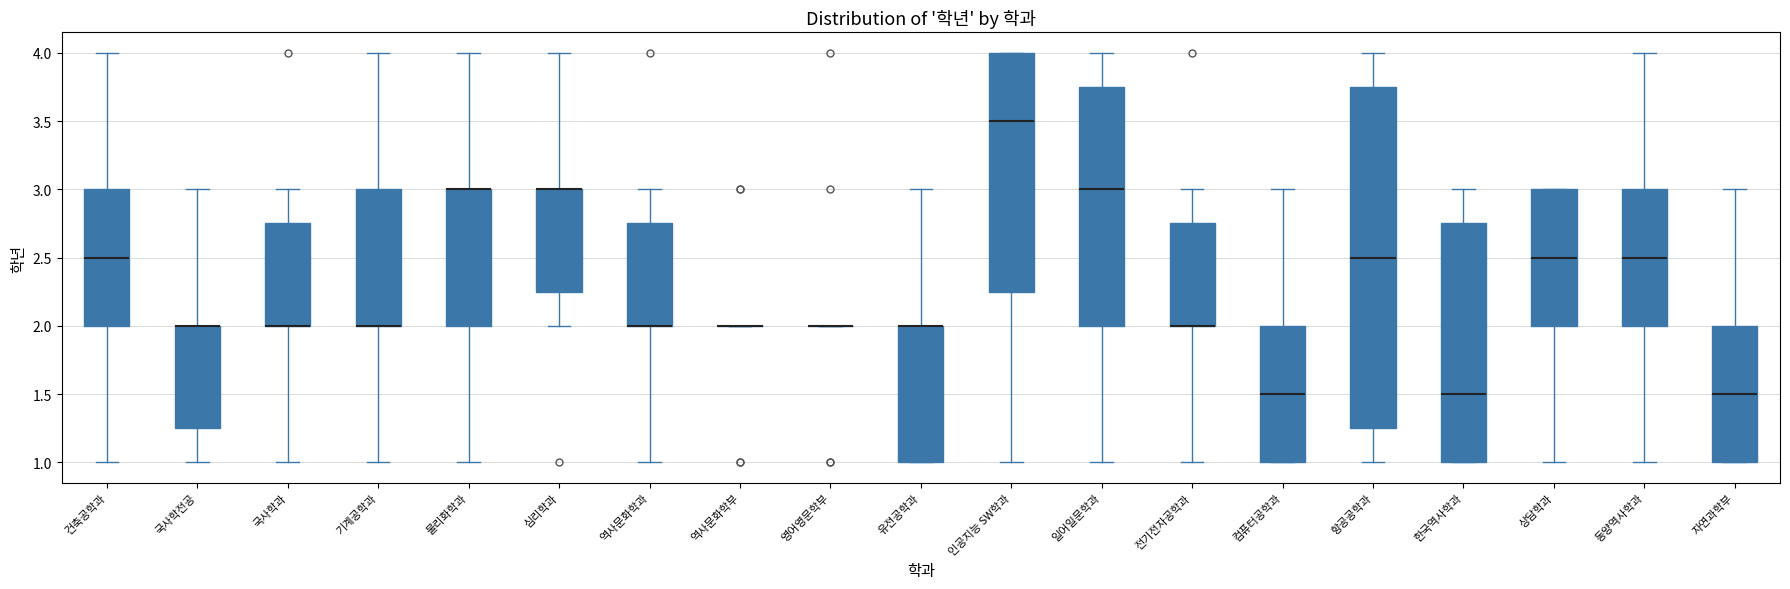

Reading left to right, transcribe this box plot: for each box, give where its median line is, the range the box spans, and where its two whiskers end, as read against the y-axis. The values are not printed on the chart, so give them approximately, as read against the axis.

건축공학과: median 2.50, box 2.00 to 3.00, whiskers 1.00 to 4.00
국사학전공: median 2.00 (drawn on the box's upper edge), box 1.25 to 2.00, whiskers 1.00 to 3.00
국사학과: median 2.00 (drawn on the box's lower edge), box 2.00 to 2.75, whiskers 1.00 to 3.00
기계공학과: median 2.00 (drawn on the box's lower edge), box 2.00 to 3.00, whiskers 1.00 to 4.00
물리화학과: median 3.00 (drawn on the box's upper edge), box 2.00 to 3.00, whiskers 1.00 to 4.00
심리학과: median 3.00 (drawn on the box's upper edge), box 2.25 to 3.00, whiskers 2.00 to 4.00
역사문화학과: median 2.00 (drawn on the box's lower edge), box 2.00 to 2.75, whiskers 1.00 to 3.00
역사문화학부: box collapsed to a line at 2.00, whiskers 2.00 to 2.00
영어영문학부: box collapsed to a line at 2.00, whiskers 2.00 to 2.00
유전공학과: median 2.00 (drawn on the box's upper edge), box 1.00 to 2.00, whiskers 1.00 to 3.00
인공지능 SW학과: median 3.50, box 2.25 to 4.00, whiskers 1.00 to 4.00
일어일문학과: median 3.00, box 2.00 to 3.75, whiskers 1.00 to 4.00
전기전자공학과: median 2.00 (drawn on the box's lower edge), box 2.00 to 2.75, whiskers 1.00 to 3.00
컴퓨터공학과: median 1.50, box 1.00 to 2.00, whiskers 1.00 to 3.00
항공공학과: median 2.50, box 1.25 to 3.75, whiskers 1.00 to 4.00
한국역사학과: median 1.50, box 1.00 to 2.75, whiskers 1.00 to 3.00
상담학과: median 2.50, box 2.00 to 3.00, whiskers 1.00 to 3.00
동양역사학과: median 2.50, box 2.00 to 3.00, whiskers 1.00 to 4.00
자연과학부: median 1.50, box 1.00 to 2.00, whiskers 1.00 to 3.00